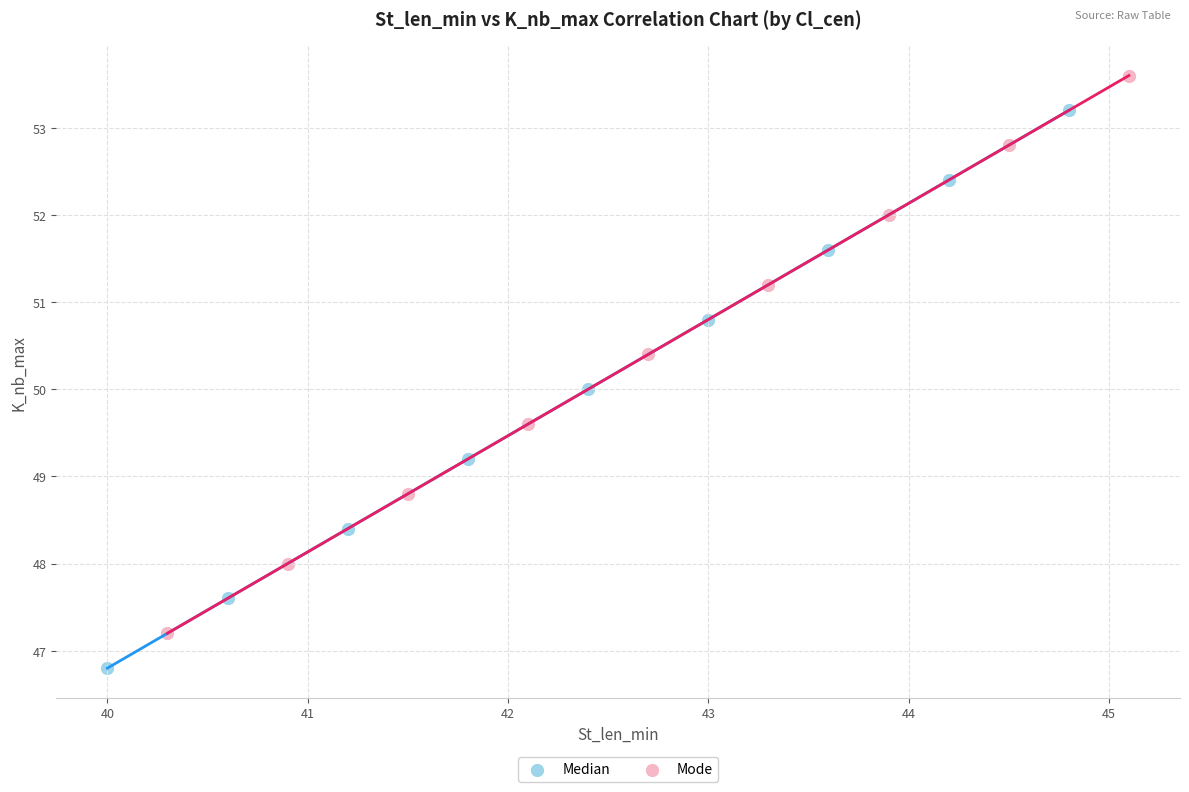

Which series reaches the minimum Y coordinate?

Median